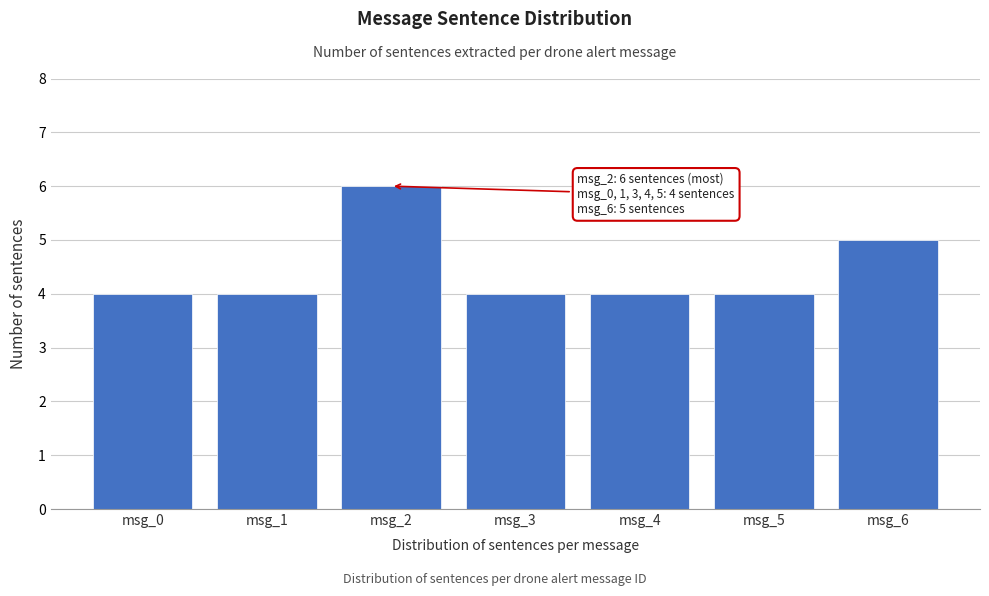

Reading right to left, extract all data points from this chart.

msg_6=5	msg_5=4	msg_4=4	msg_3=4	msg_2=6	msg_1=4	msg_0=4